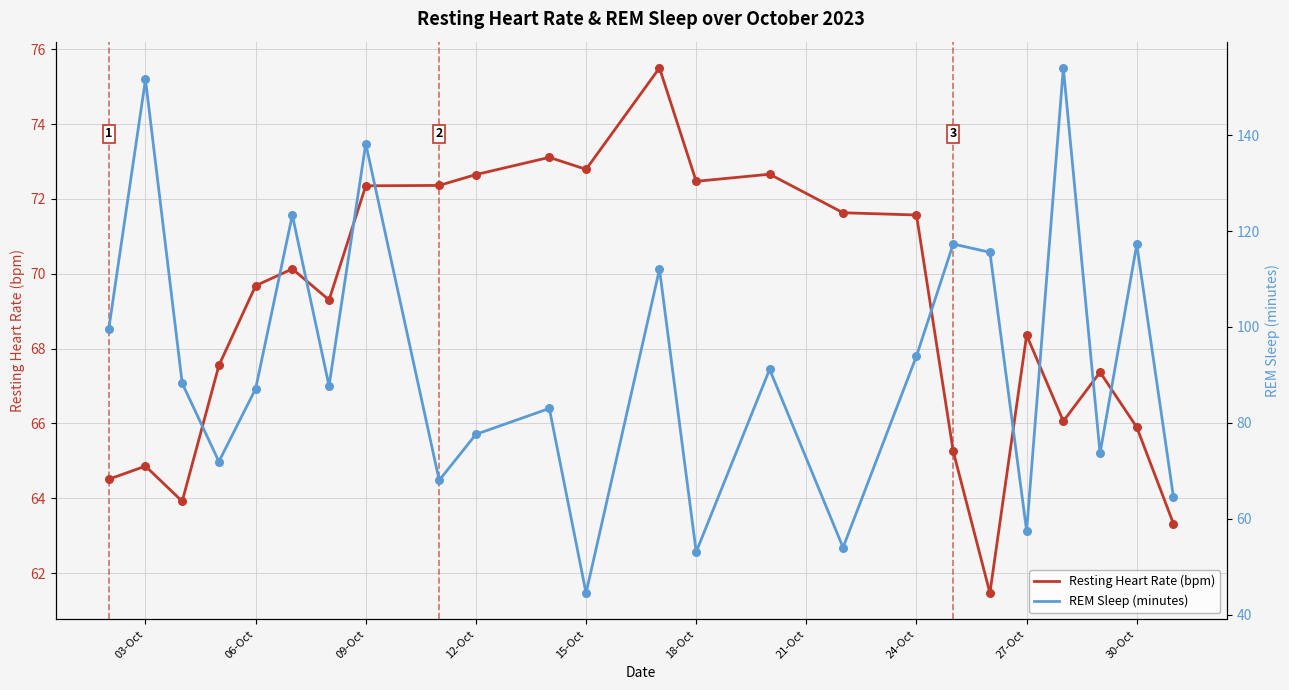

Which series reaches the maximum Y coordinate?

REM Sleep (minutes)